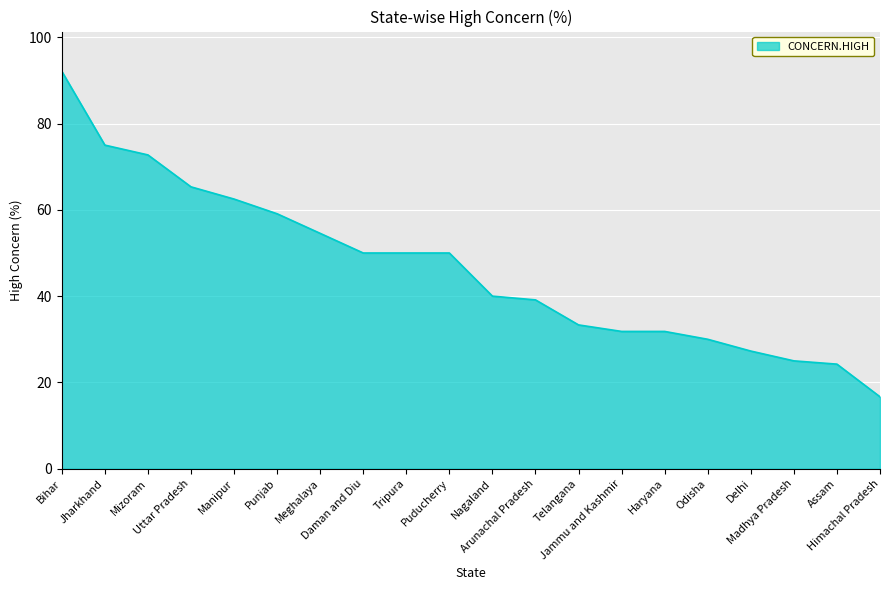

What is the maximum value shown in the chart?

92.1